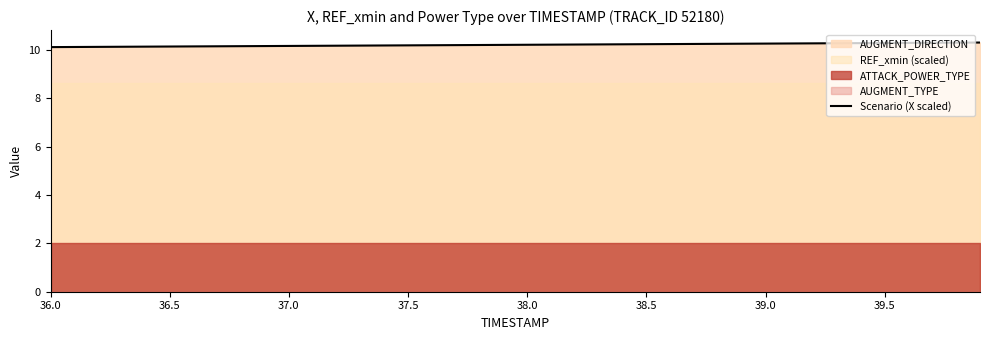

What is the average value?

10.2